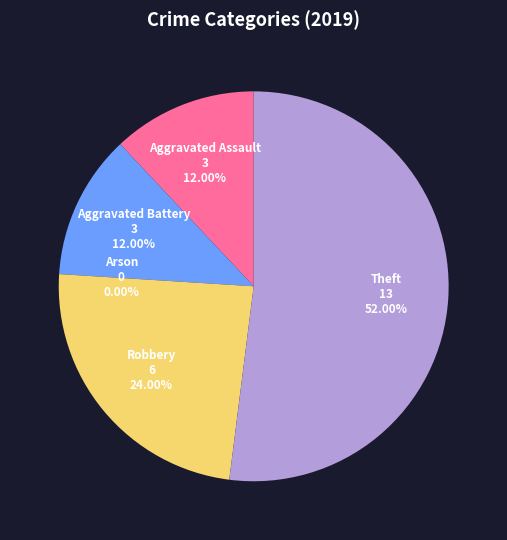

How many slices are in this pie chart?

5